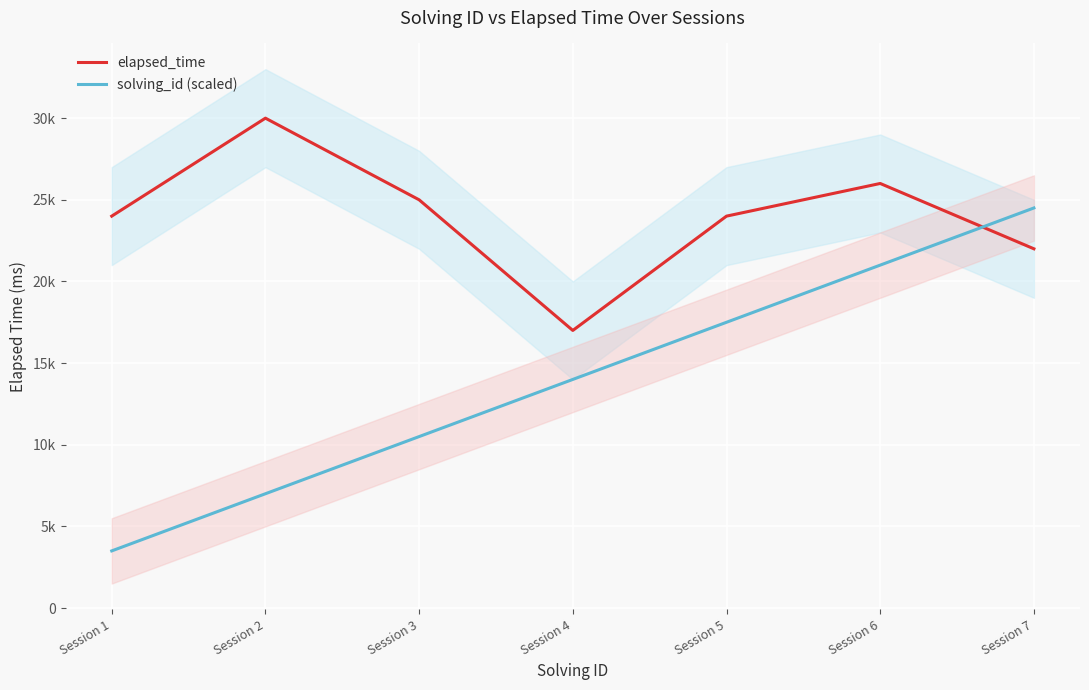

Rank the series by their maximum value, from highest to lowest.

elapsed_time, solving_id (scaled)